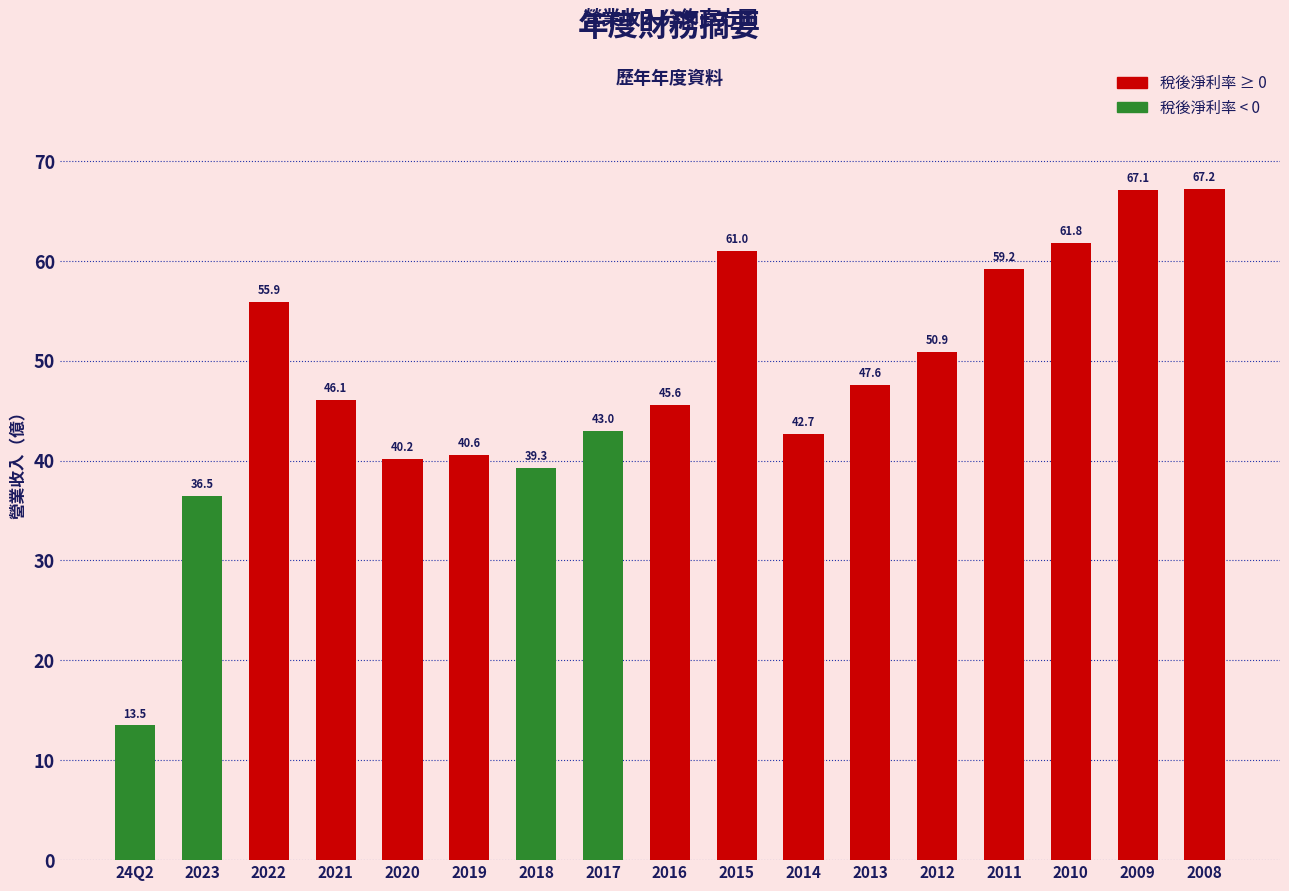

Reading right to left, transcribe all the data shown in this chart.

2008=67.2	2009=67.1	2010=61.8	2011=59.2	2012=50.9	2013=47.6	2014=42.7	2015=61.0	2016=45.6	2017=43.0	2018=39.3	2019=40.6	2020=40.2	2021=46.1	2022=55.9	2023=36.5	24Q2=13.5